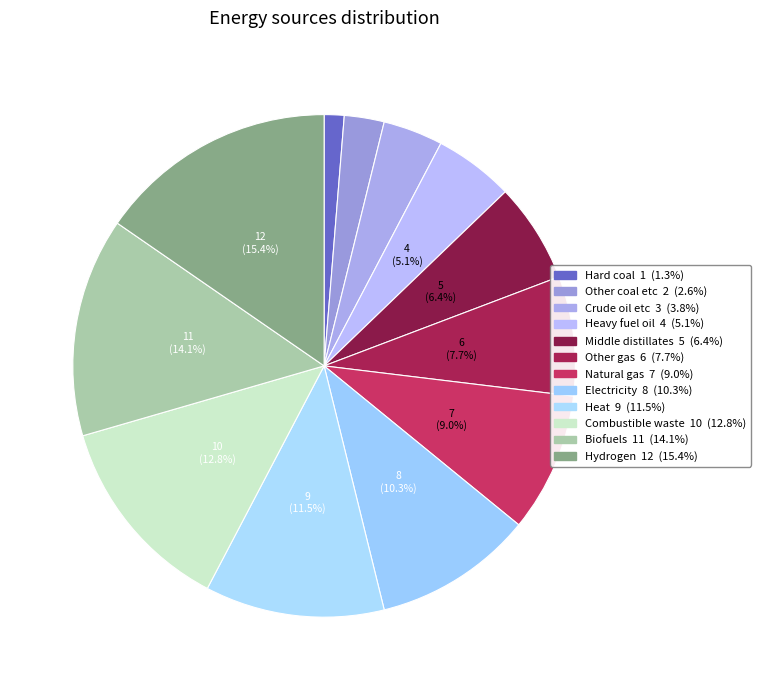

Count the number of slices in the pie.

12